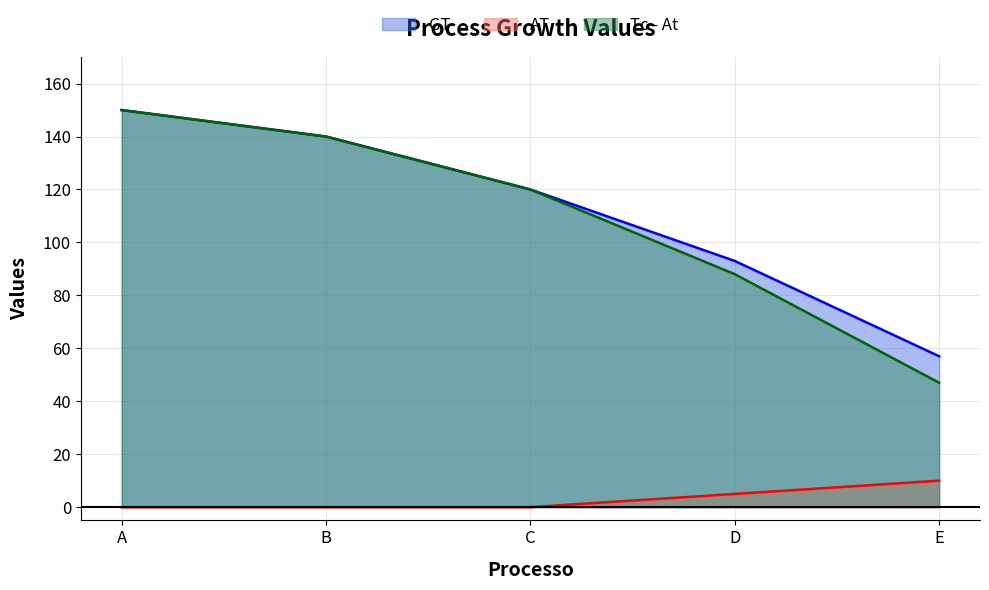

Does the chart have visible grid lines?

Yes